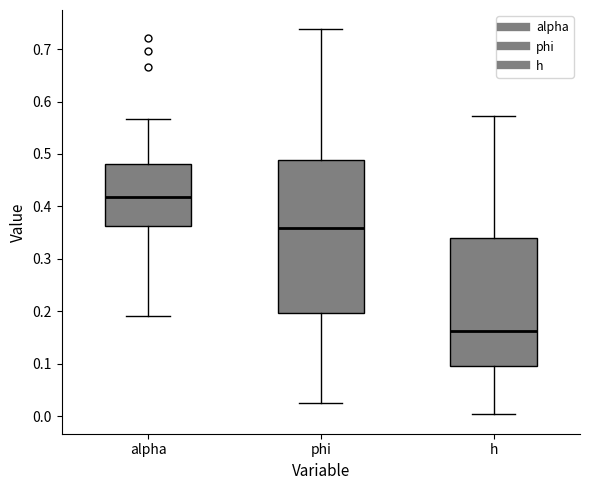

Reading left to right, transcribe this box plot: for each box, give where its median line is, the range the box spans, and where its two whiskers end, as read against the y-axis. The values are not printed on the chart, so give them approximately, as read against the axis.

alpha: median 0.42, box 0.36 to 0.48, whiskers 0.19 to 0.57
phi: median 0.36, box 0.20 to 0.49, whiskers 0.02 to 0.74
h: median 0.16, box 0.10 to 0.34, whiskers 0.00 to 0.57